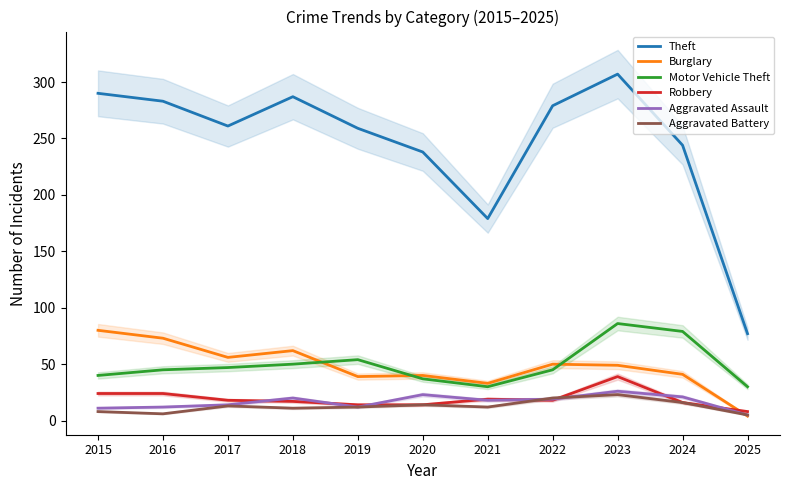

The Aggravated Battery series shows 5 at 2021. True or false?

False